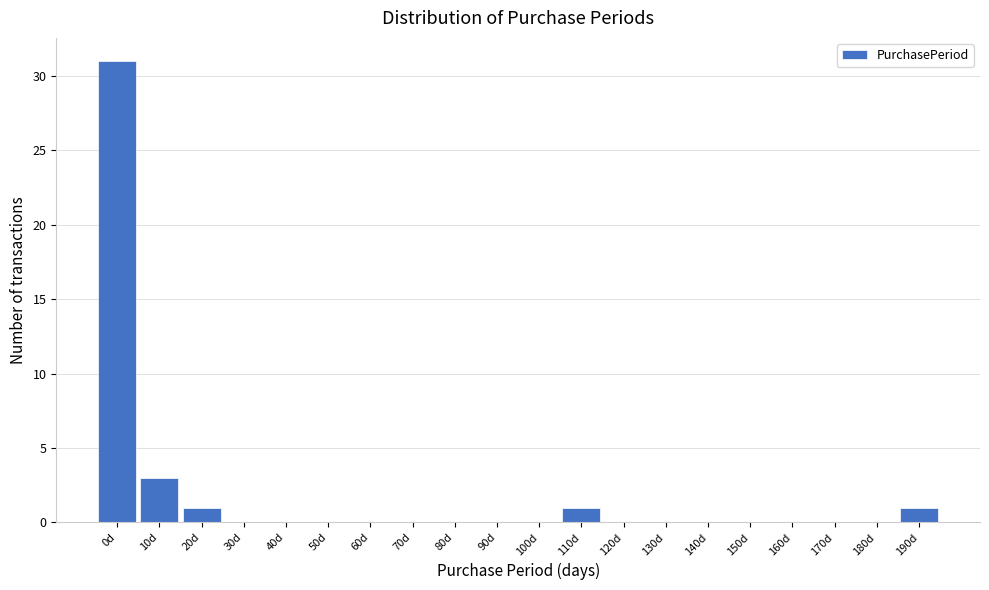

Reading left to right, what are all the values shown in this chart?

0d=31	10d=3	20d=1	30d=0	40d=0	50d=0	60d=0	70d=0	80d=0	90d=0	100d=0	110d=1	120d=0	130d=0	140d=0	150d=0	160d=0	170d=0	180d=0	190d=1